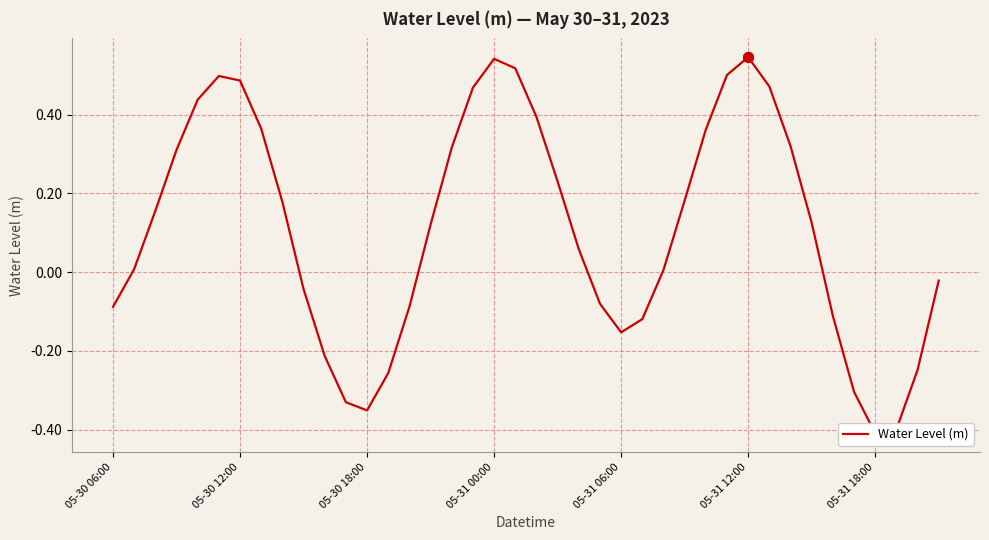

At which label is the value closest to 0?

26